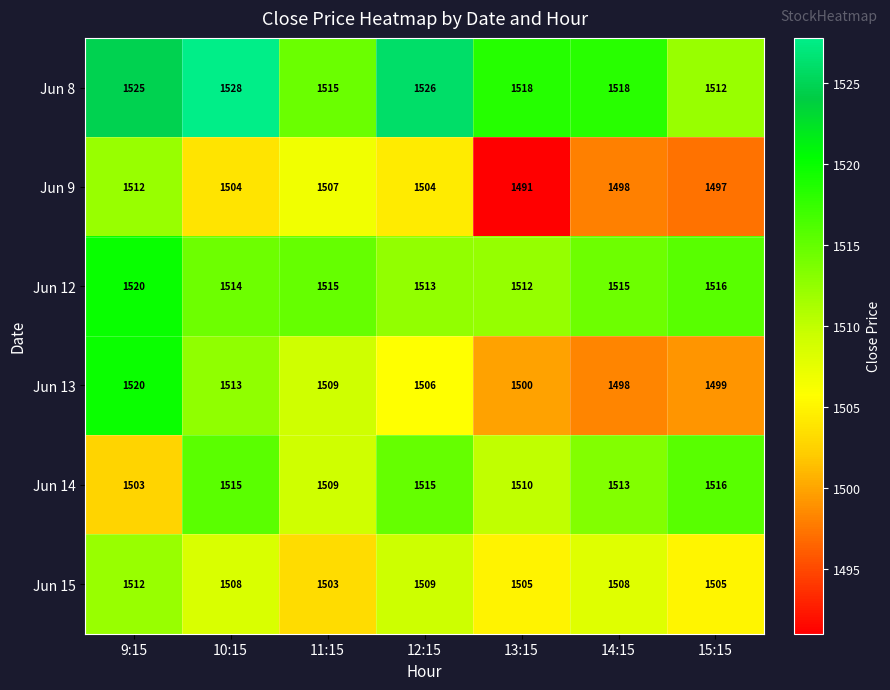

True or false: Jun 13 has a value of 1513 at 10:15.

True